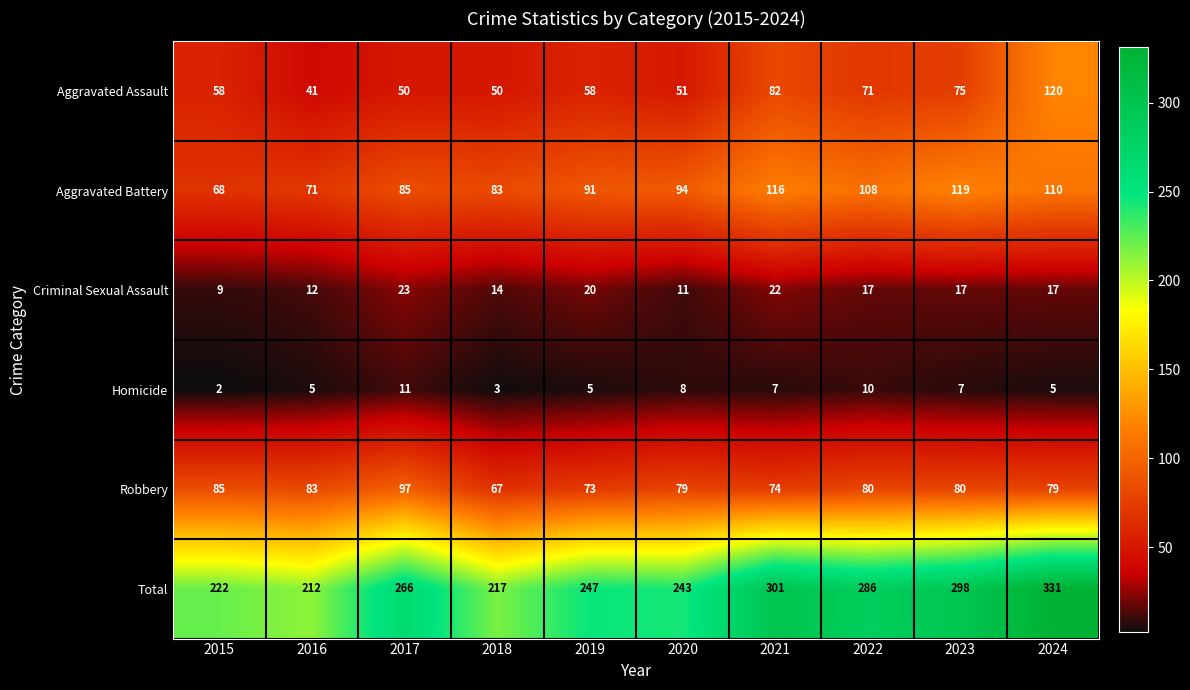

Is it true that Homicide equals 11 at 2017?

True